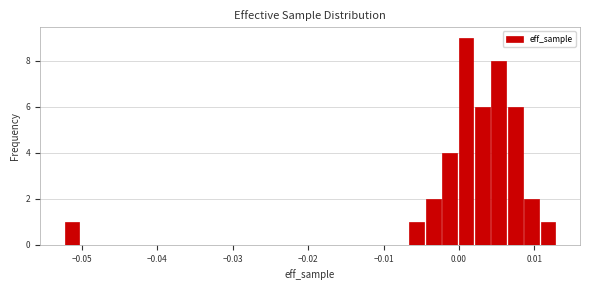

Read against the x-axis, roughly where is the centre of the tallest bar?

0.001